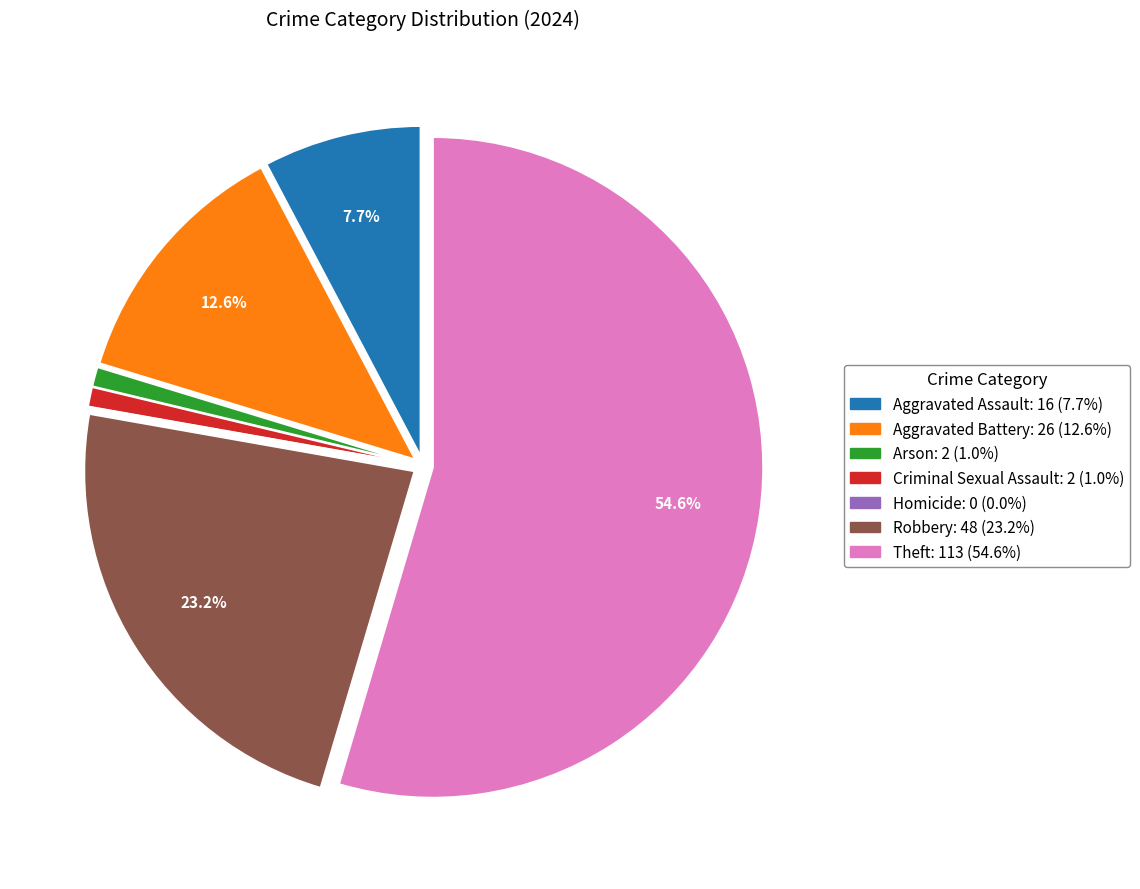

Which has a higher value, Theft or Robbery?

Theft